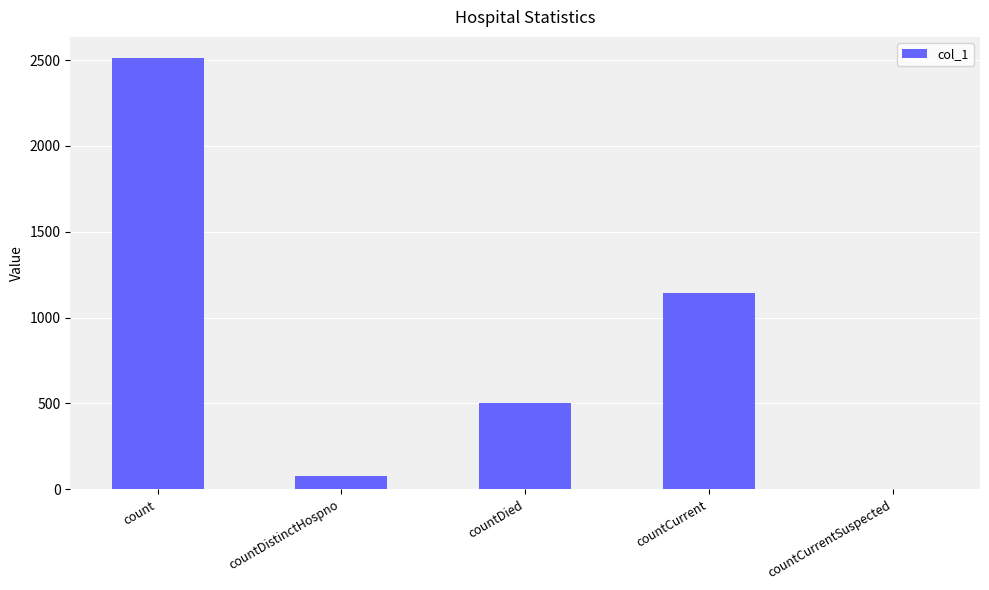

Approximately how many times larger is the value at countCurrent compared to count?

0.5